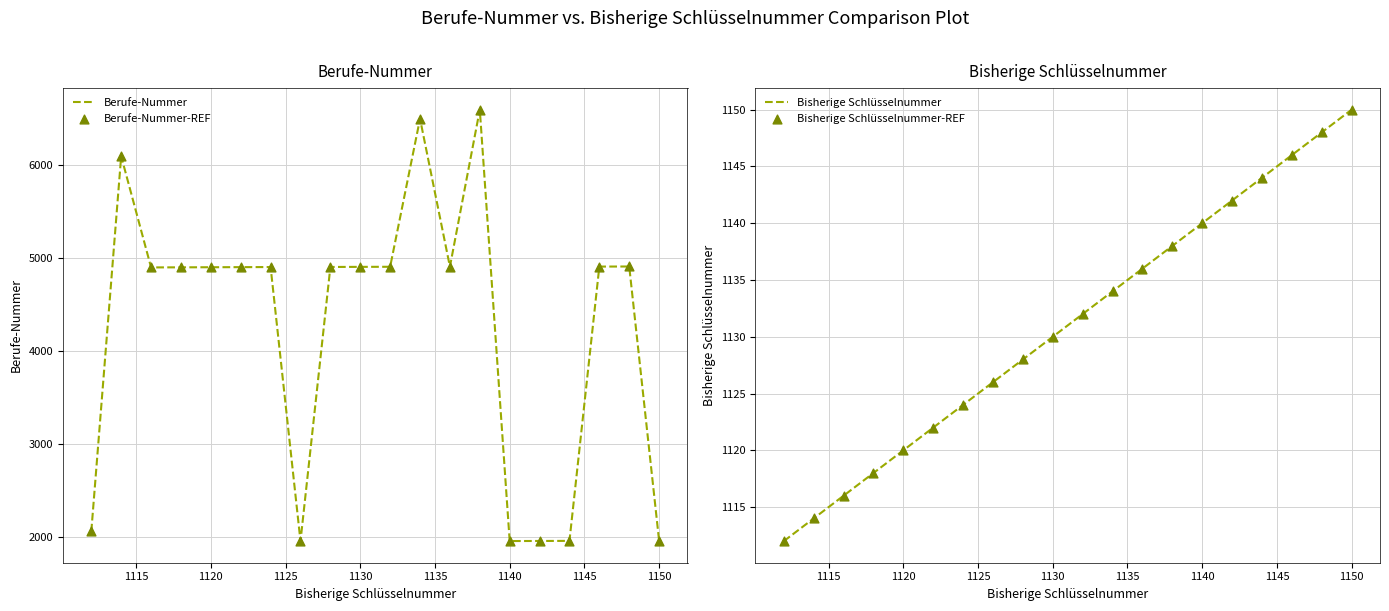

Which series contains the lowest Y value?

Bisherige Schlüsselnummer